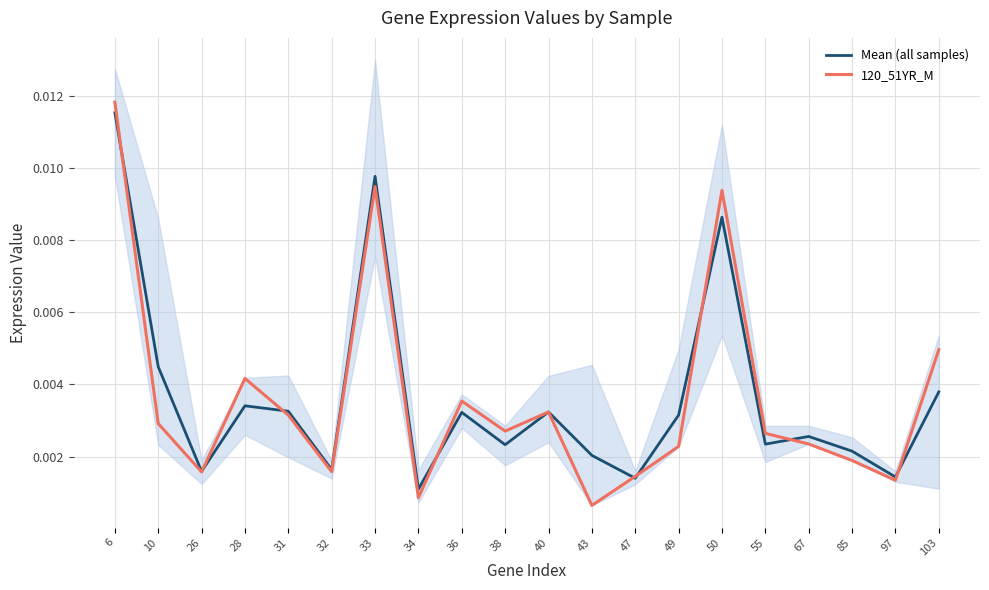

What are all the series names shown in the legend?

Mean (all samples), 120_51YR_M